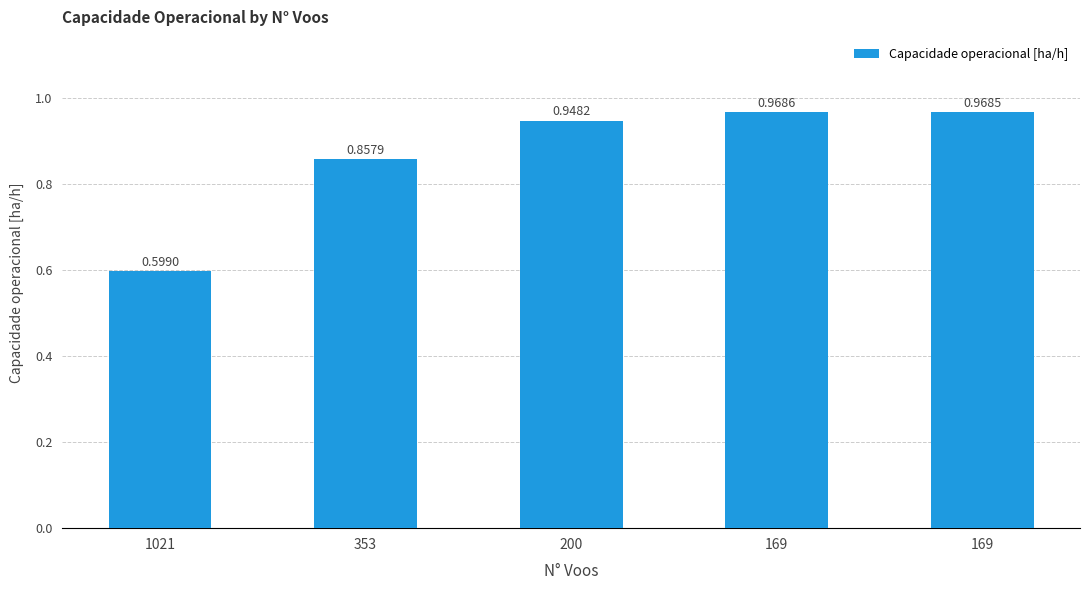

Is it true that the value at 169 is 0.5?

False